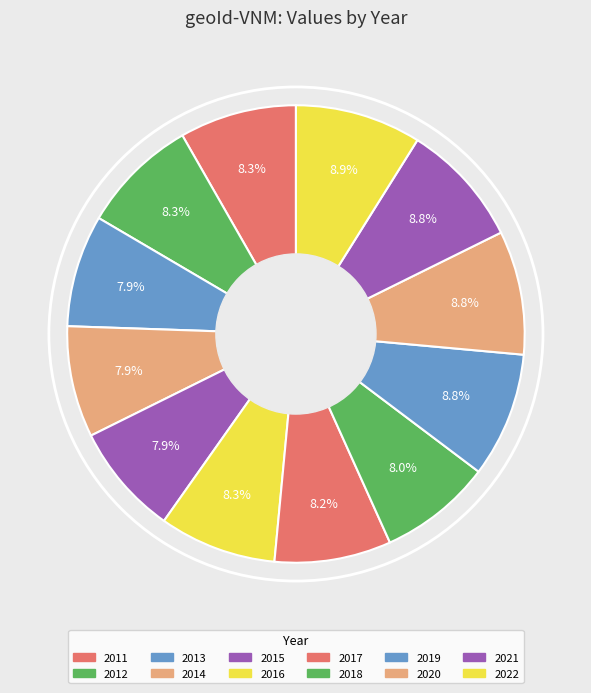

Does 2016 account for over 50% of the chart?

No